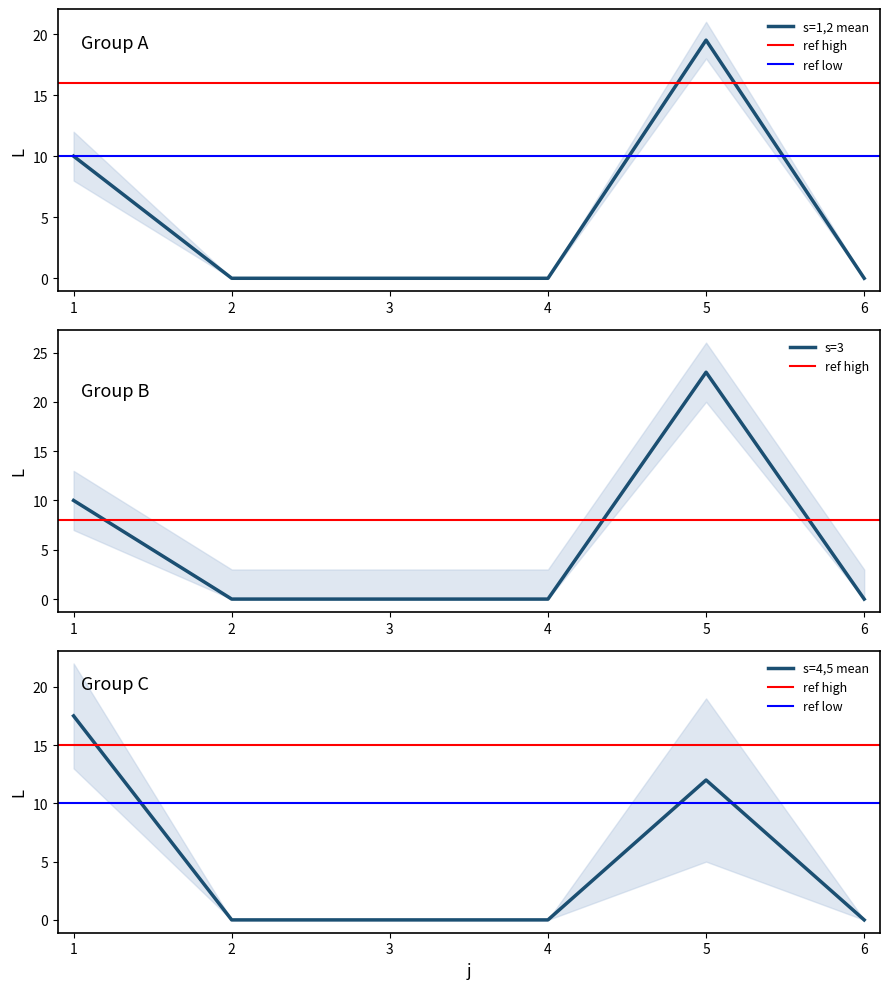

How many data points in s=1 are above 0?

2